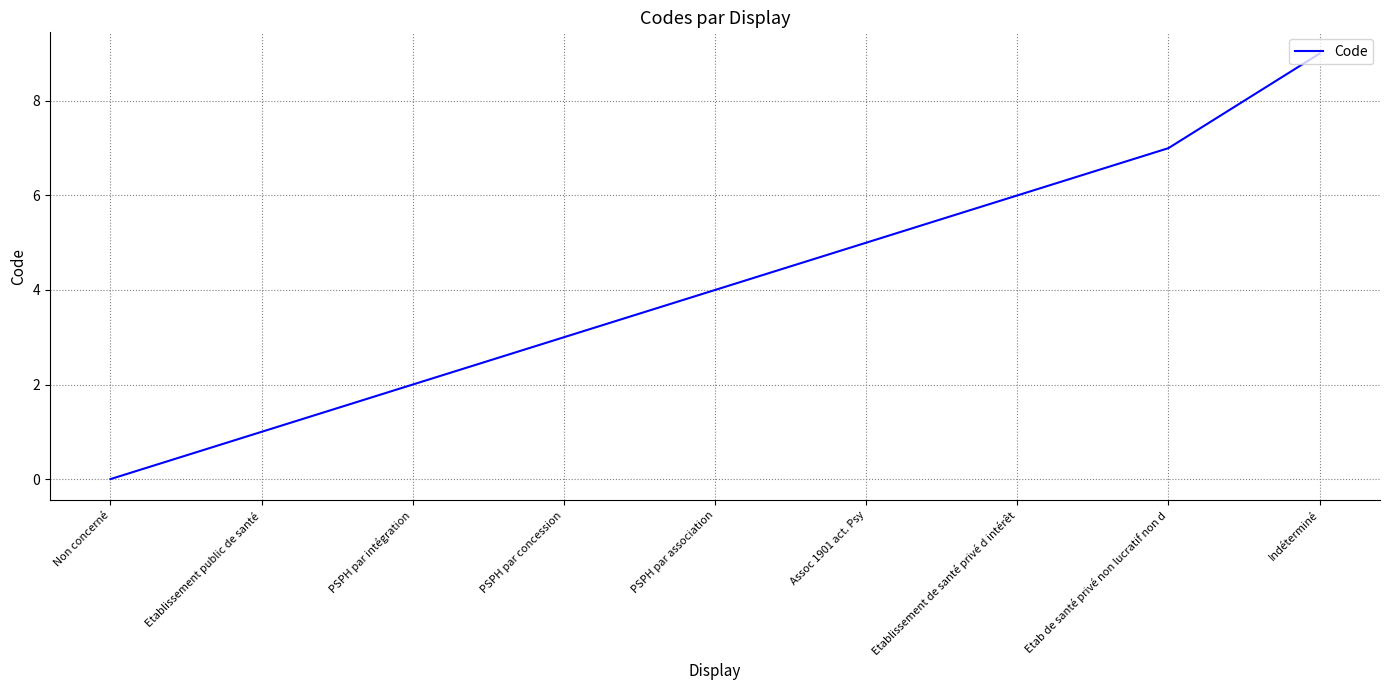

How many values are below 4?

4